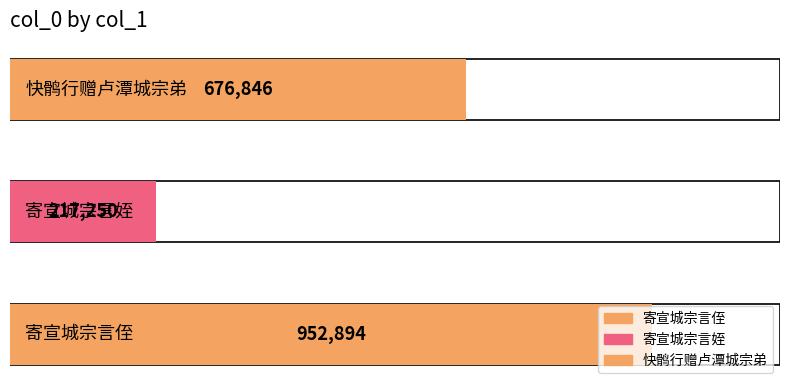

Reading right to left, transcribe all the data shown in this chart.

快鹘行赠卢潭城宗弟=676846	寄宣城宗言姪=217250	寄宣城宗言侄=952894